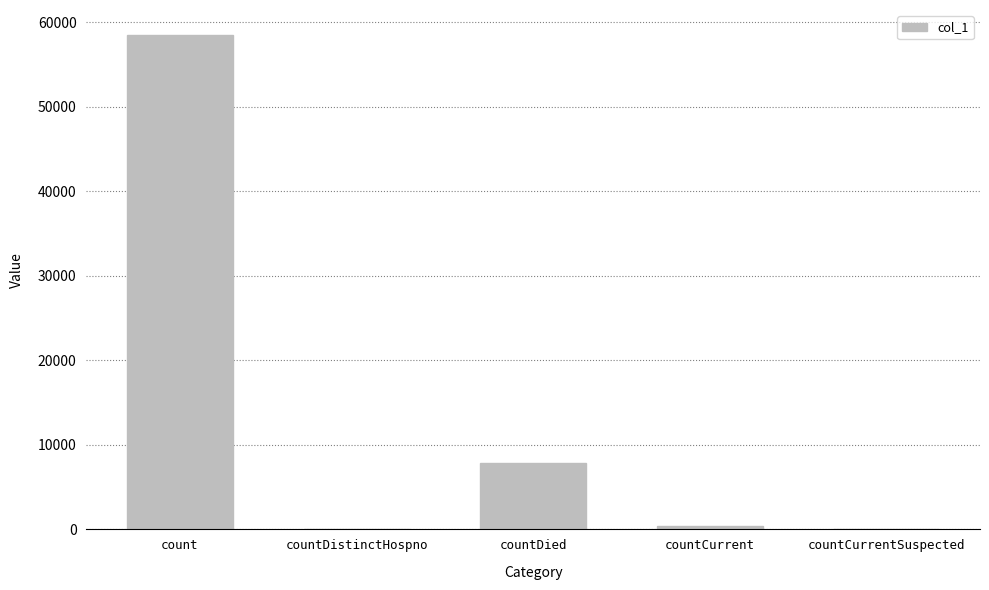

Where is the data nearest to the value 29276?

countDied